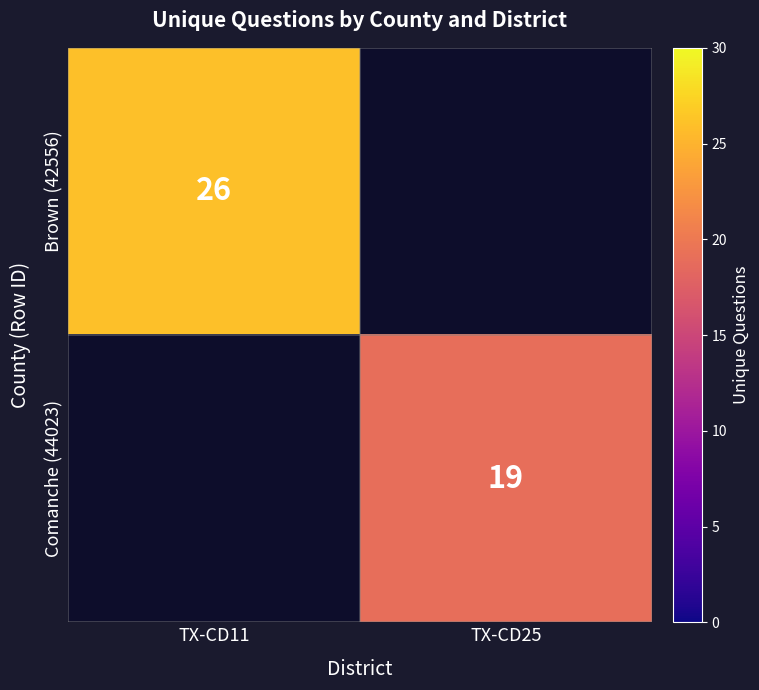

Is it true that Brown (42556) equals 26 at TX-CD11?

True